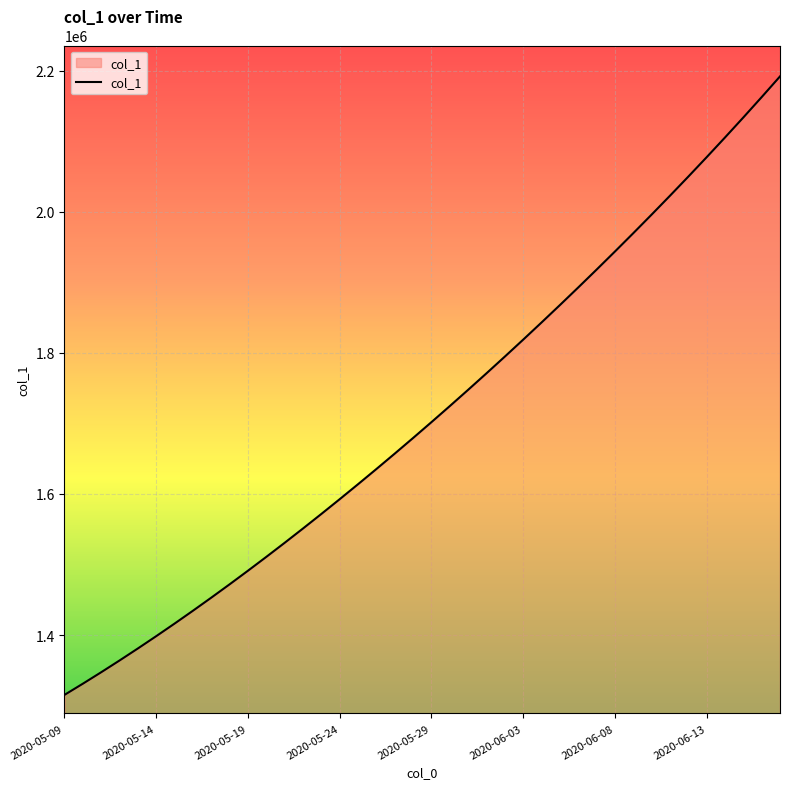

What is the minimum value shown in the chart?

1315099.0